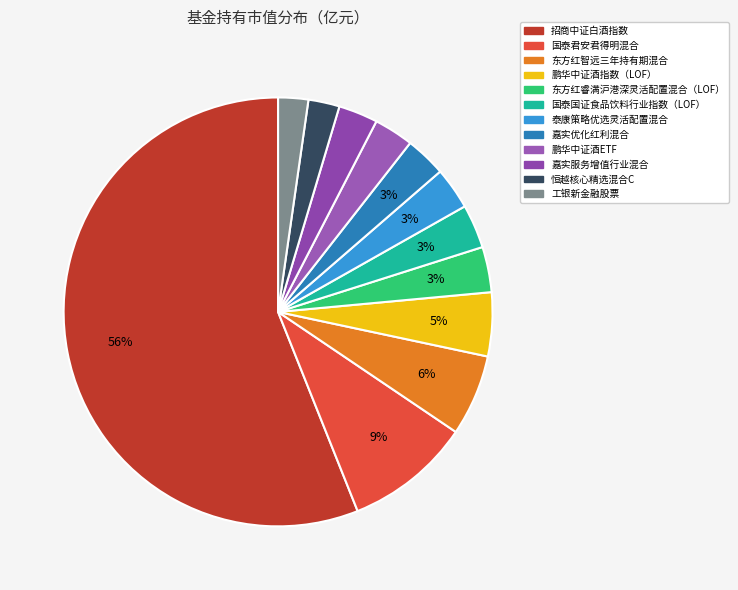

To the nearest percent, what portion does 招商中证白酒指数 represent?

56%